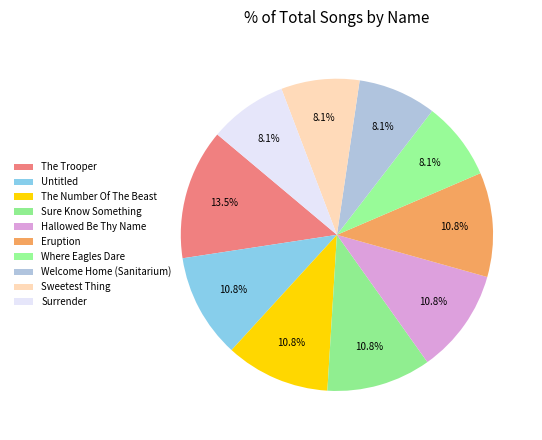

How many segments does this pie chart have?

10